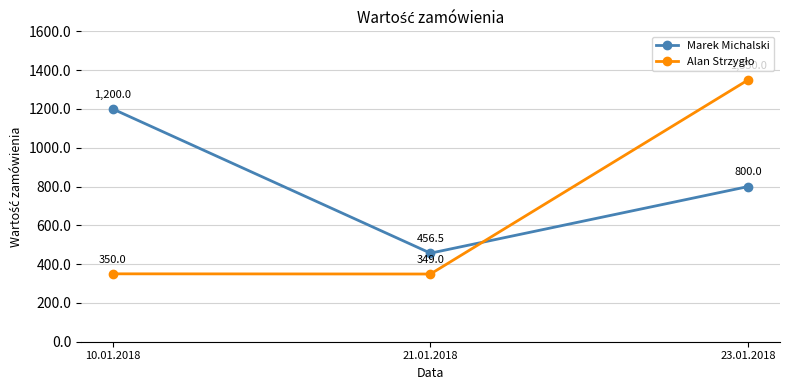

At which category does the chart reach its minimum across all series?

21.01.2018